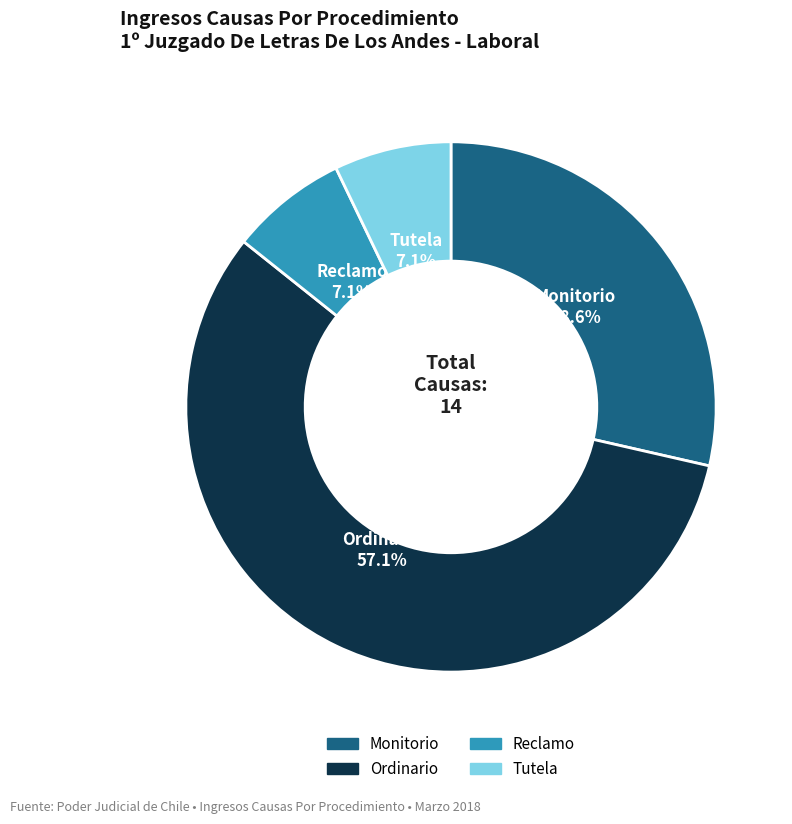

How many slices are in this pie chart?

4